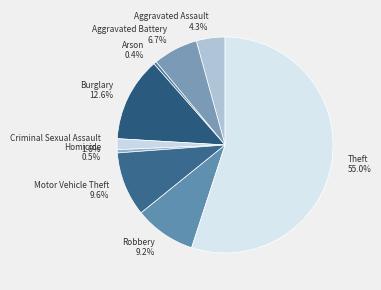

True or false: Aggravated Assault accounts for 18% of the total.

False